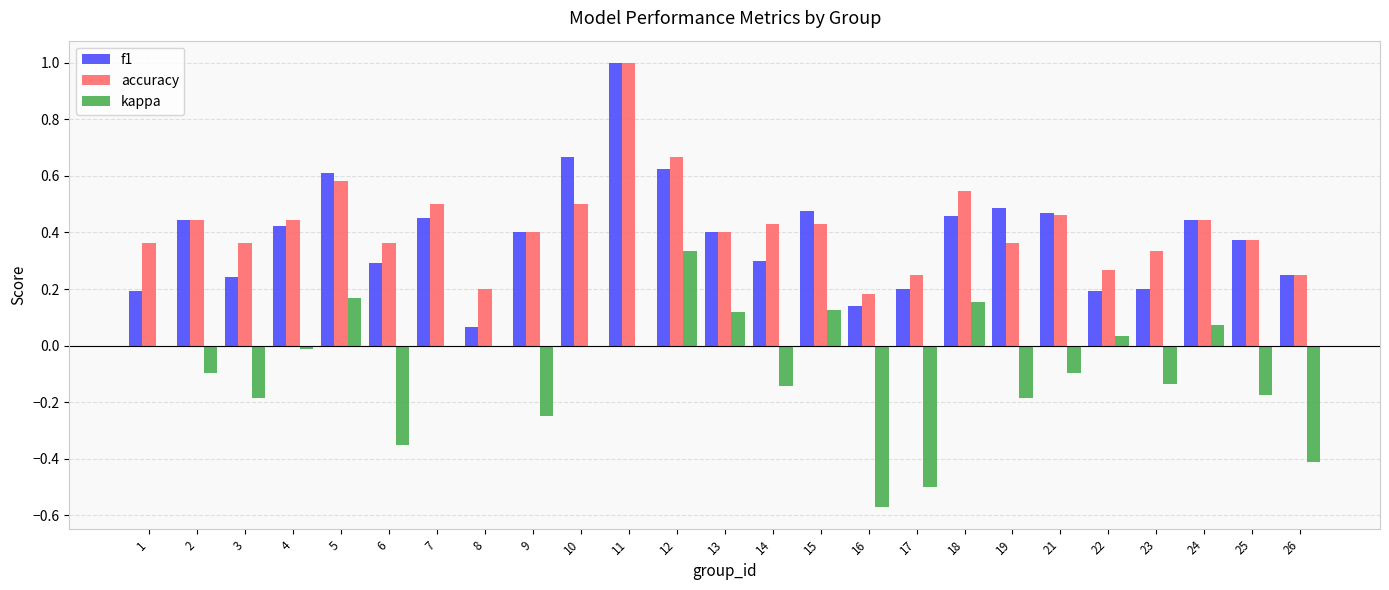

What is the sum of the accuracy values at 13 and 19?

0.8